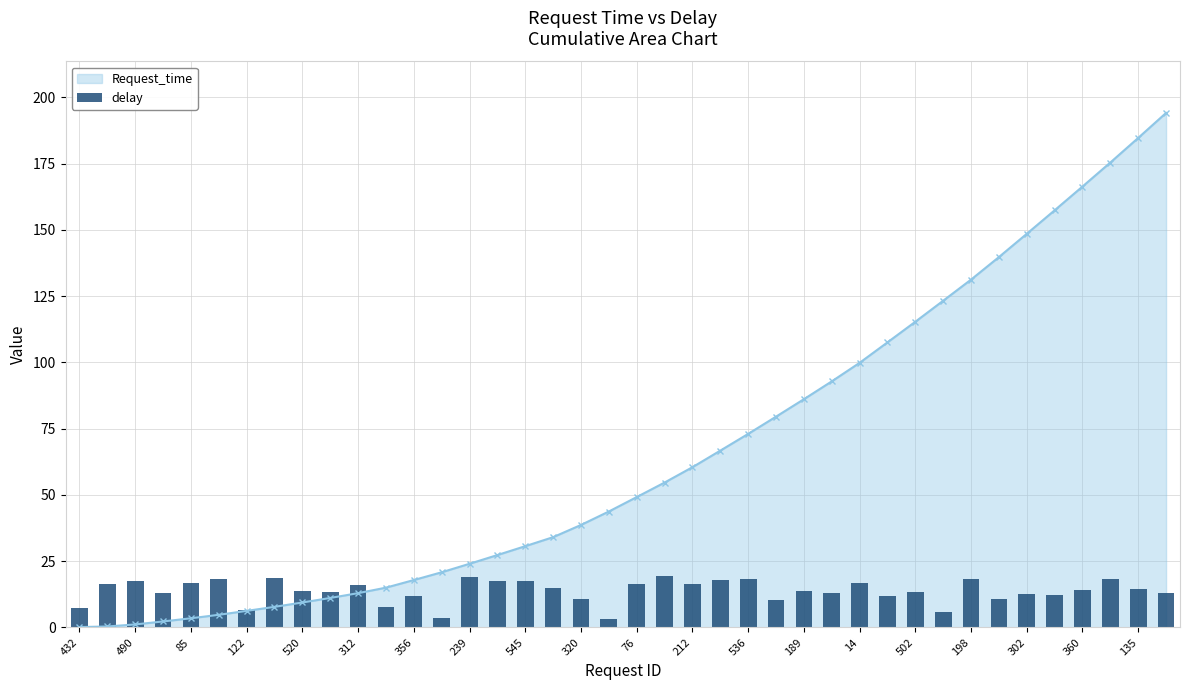

What is the highest value of the Request_time series?

194.1